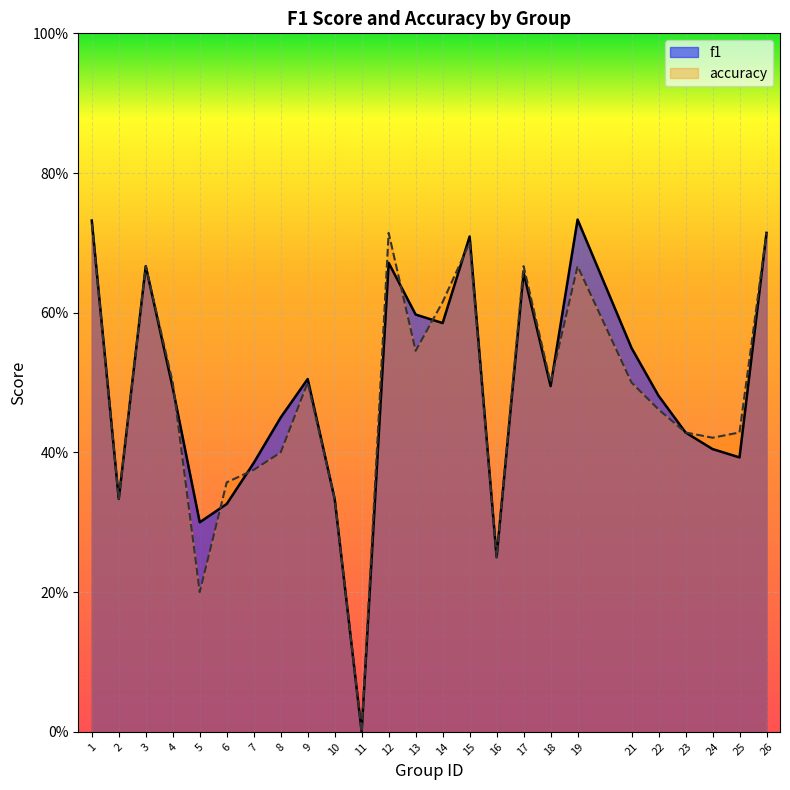

True or false: accuracy has a value of 0.2 at 18.

False